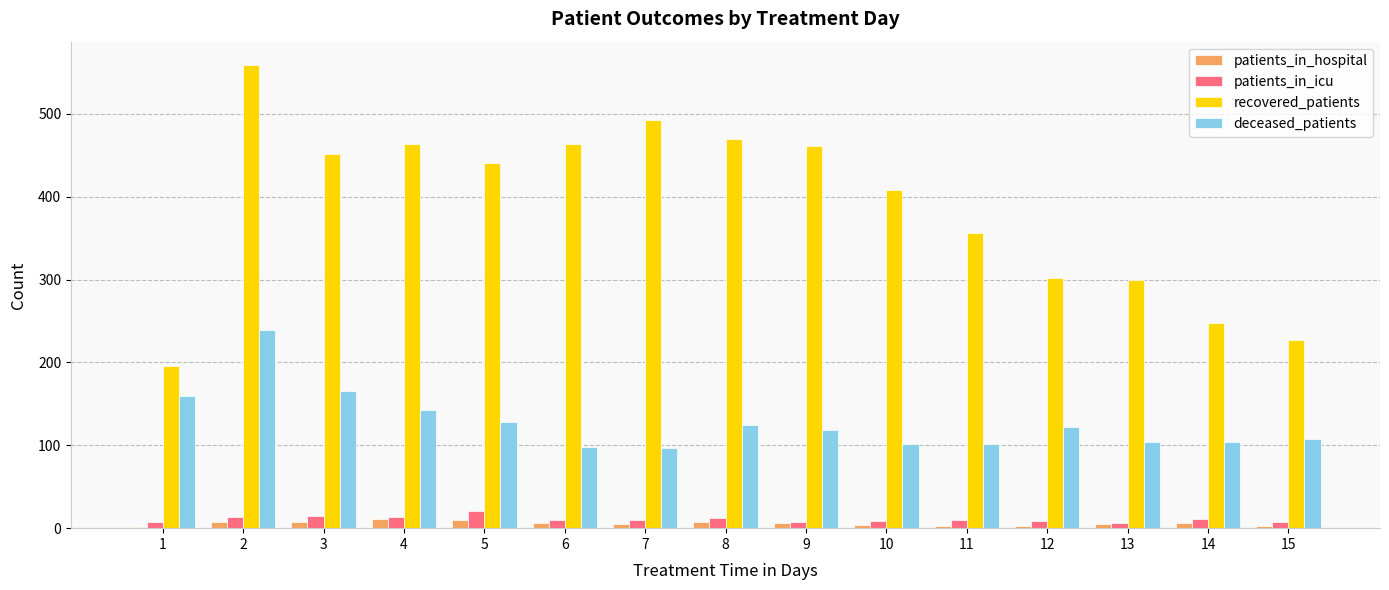

Is it true that recovered_patients equals 710 at 7?

False